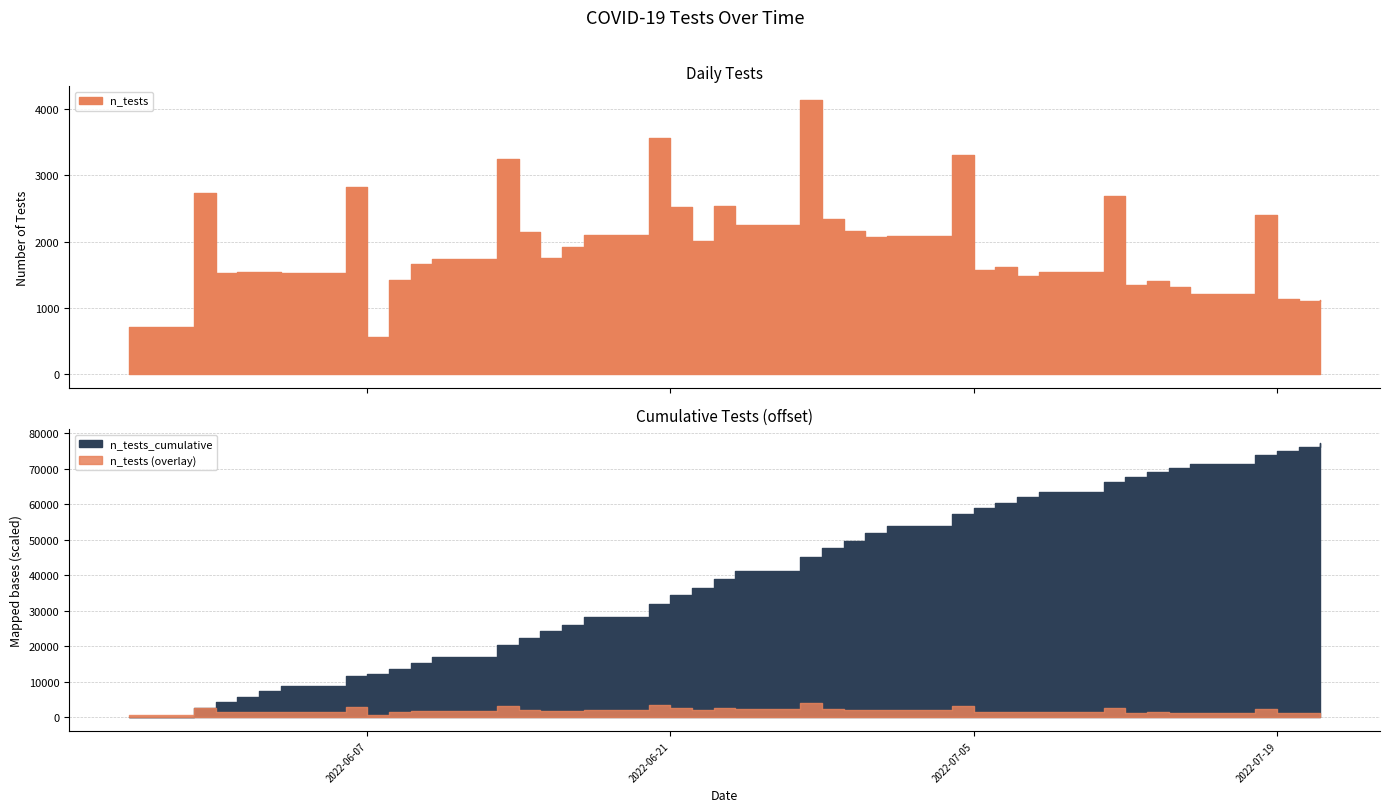

What is the difference between the n_tests_cumulative values at 2022-05-31 and 2022-06-10?

12811